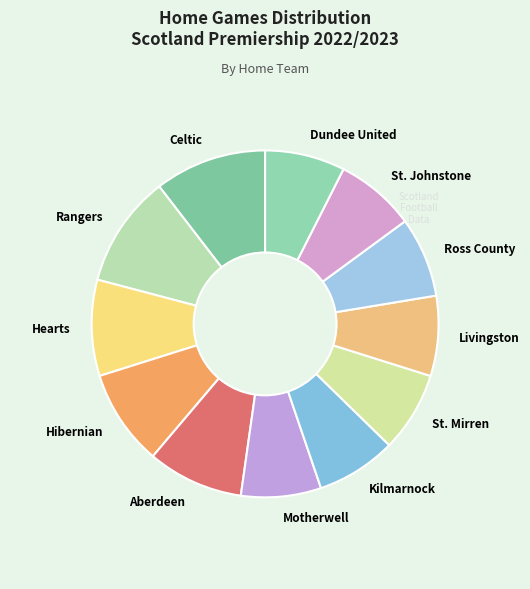

Is there any slice that represents more than half of the pie?

No